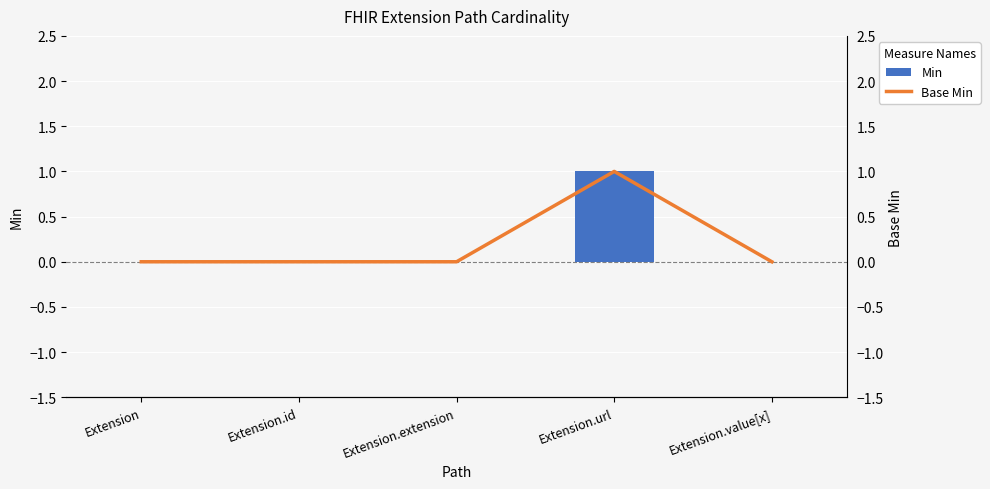

List the series in order of their peak value, lowest first.

Min, Base Min